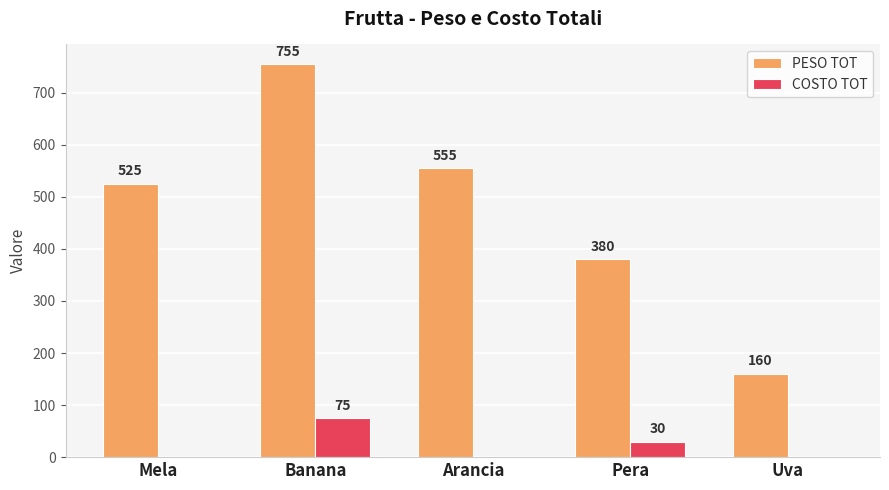

Is it true that PESO TOT equals 160 at Uva?

True